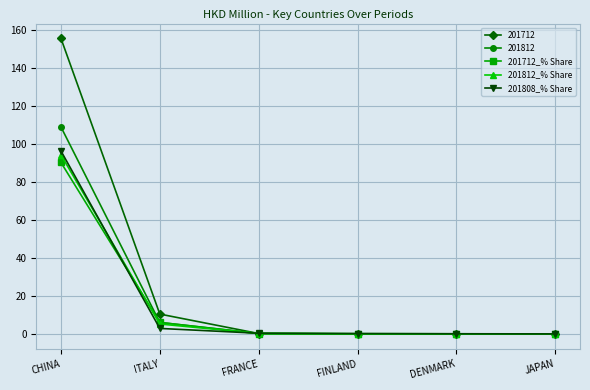

At which category is the sum across all series the highest?

CHINA